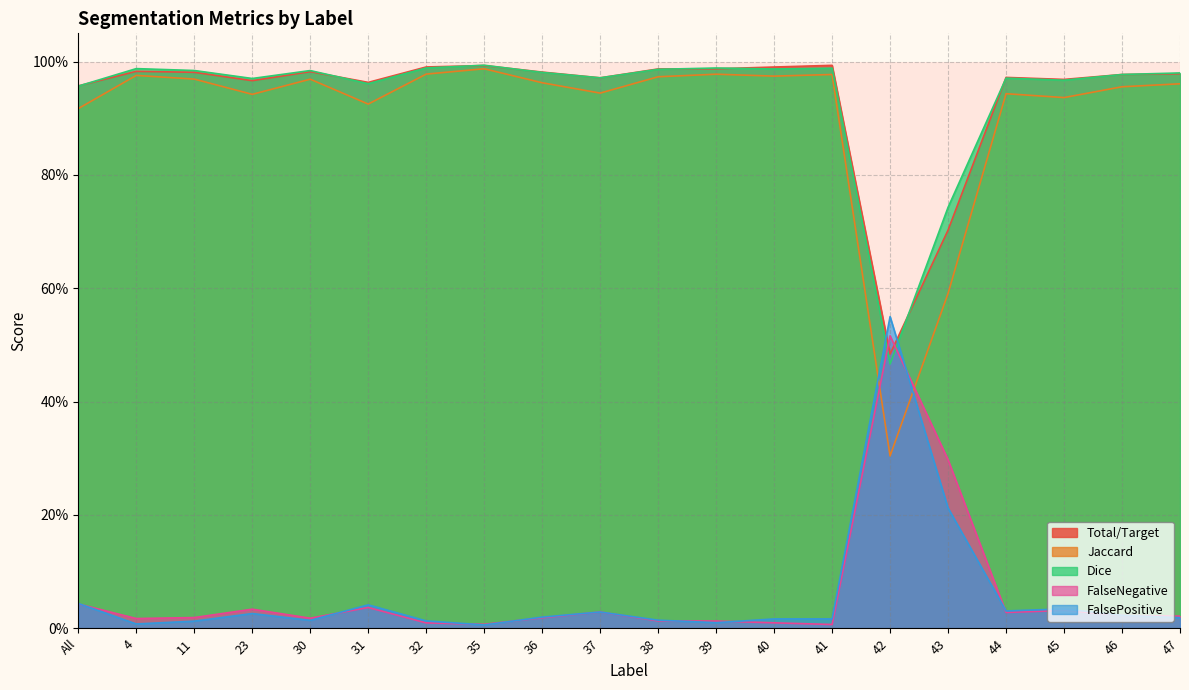

What is the maximum value shown in the chart?

1.0